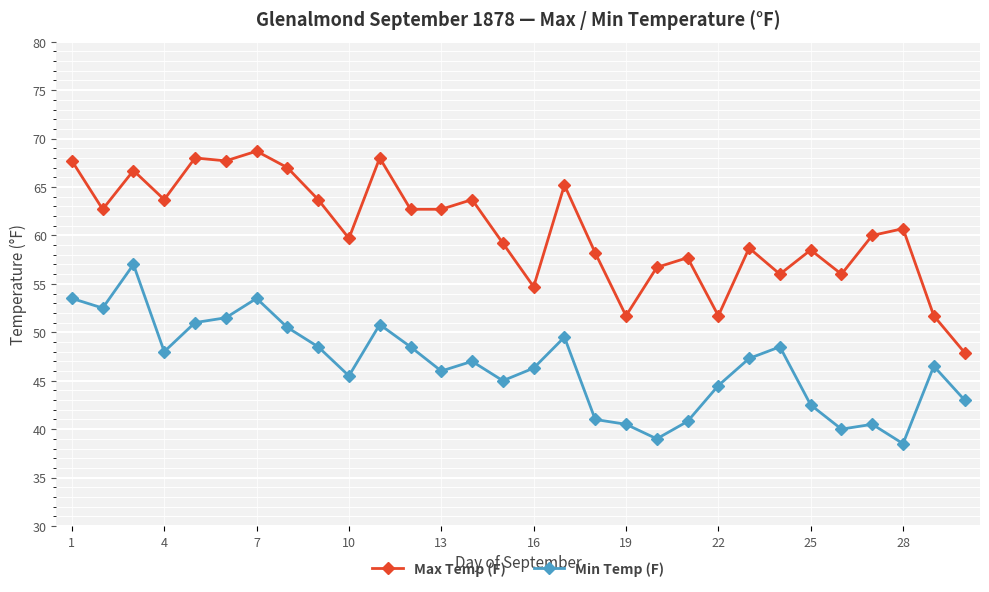

What is the sum of all Min Temp (F) values?

1397.2